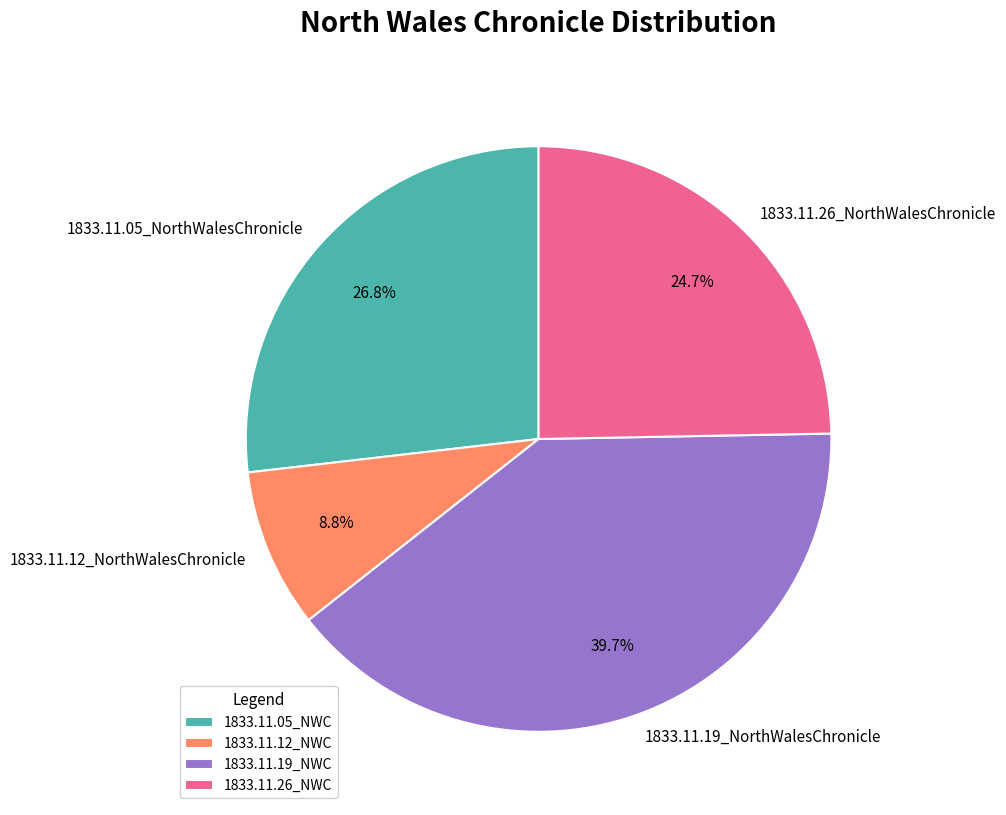

Is there a majority slice in this chart?

No